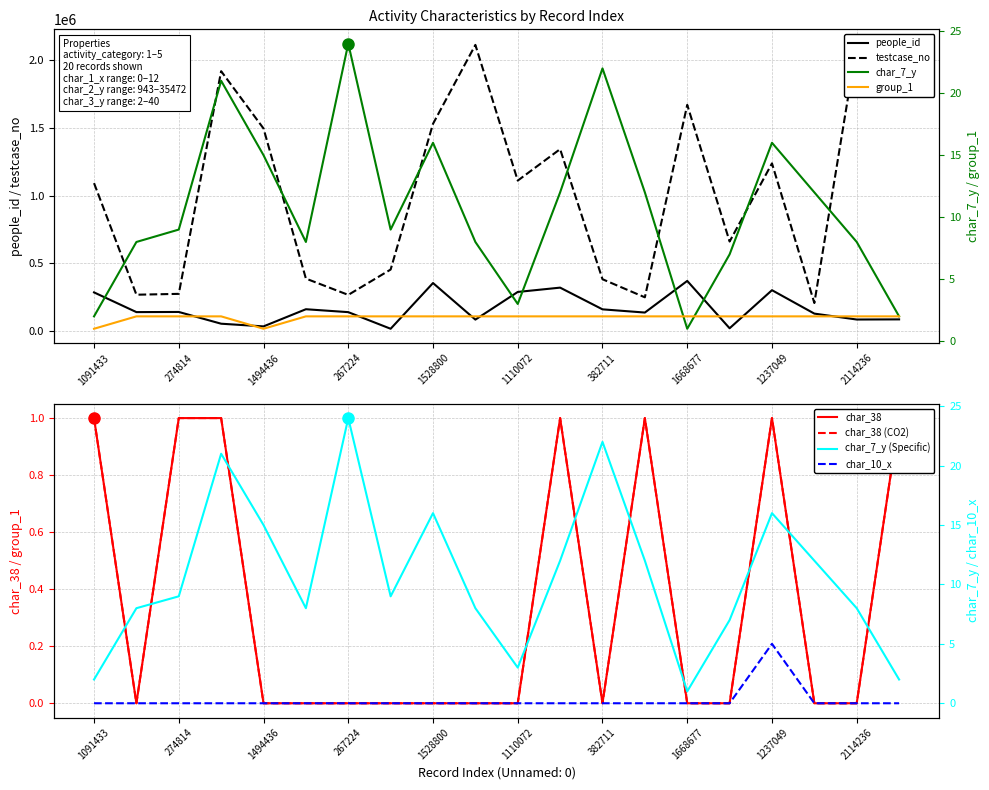

What is the minimum value for char_7_y?

1